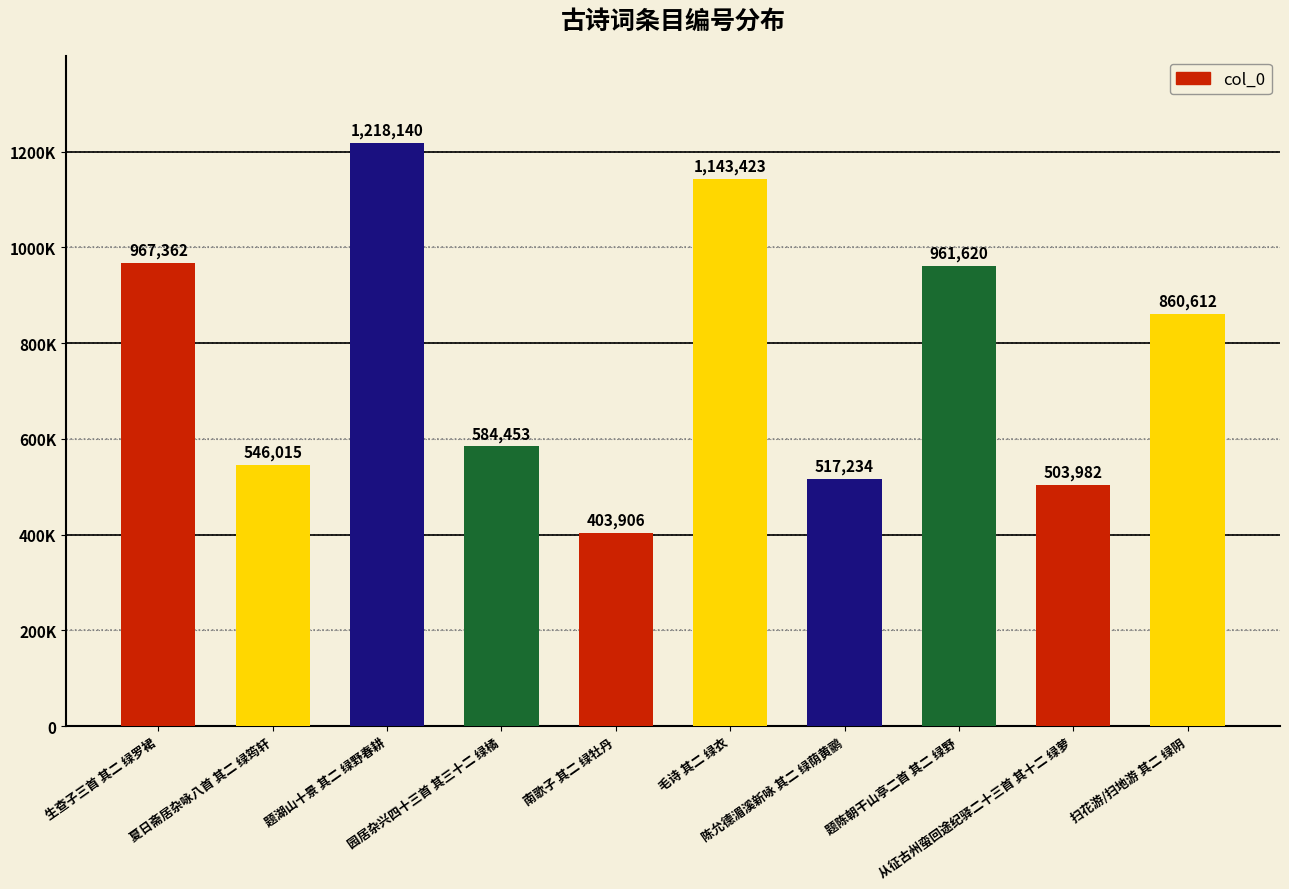

Is it true that the value at 题陈朝干山亭二首 其二 绿野 is 961620?

True